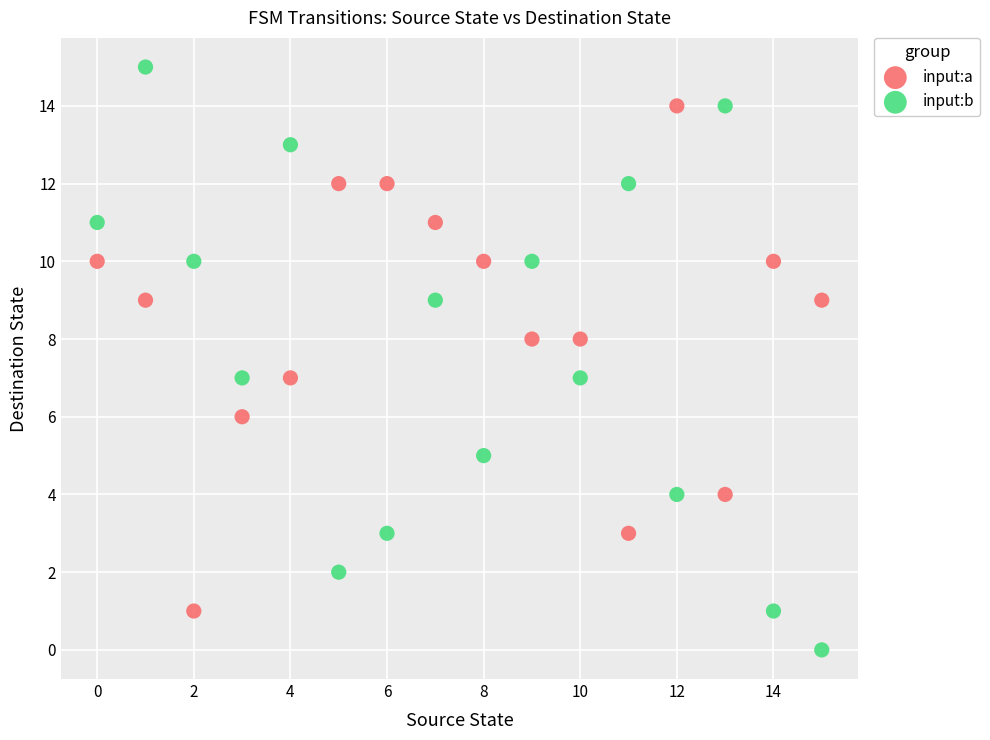

Which series has the largest Y range (max minus min)?

input:b